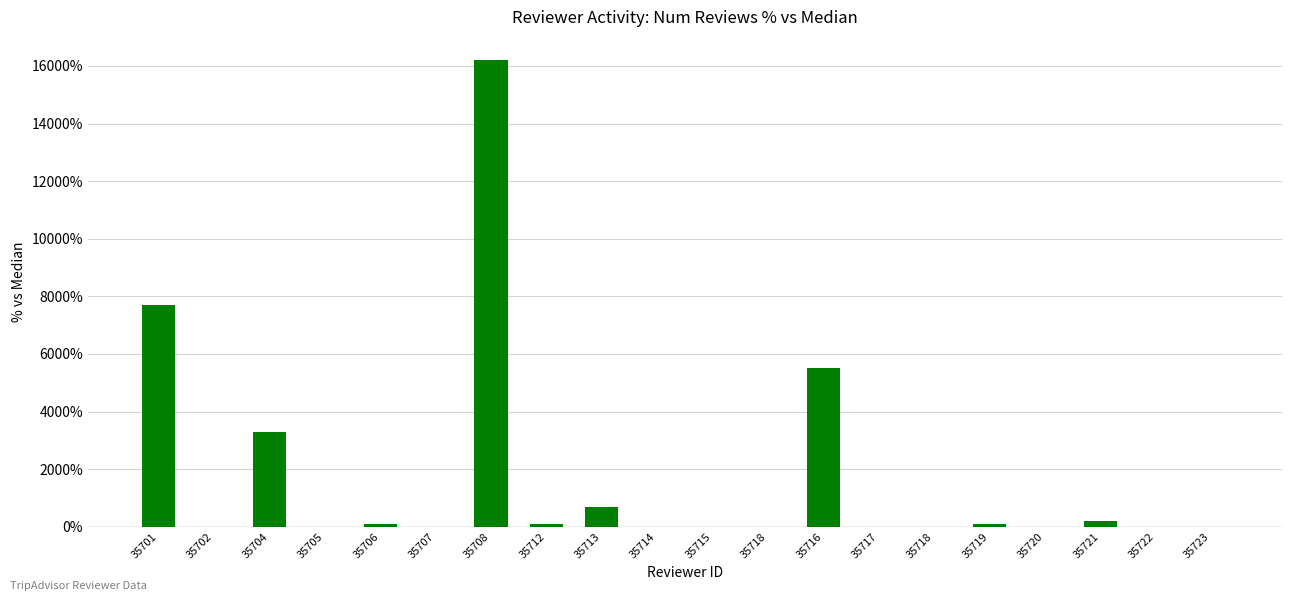

How many values exceed 0?

9